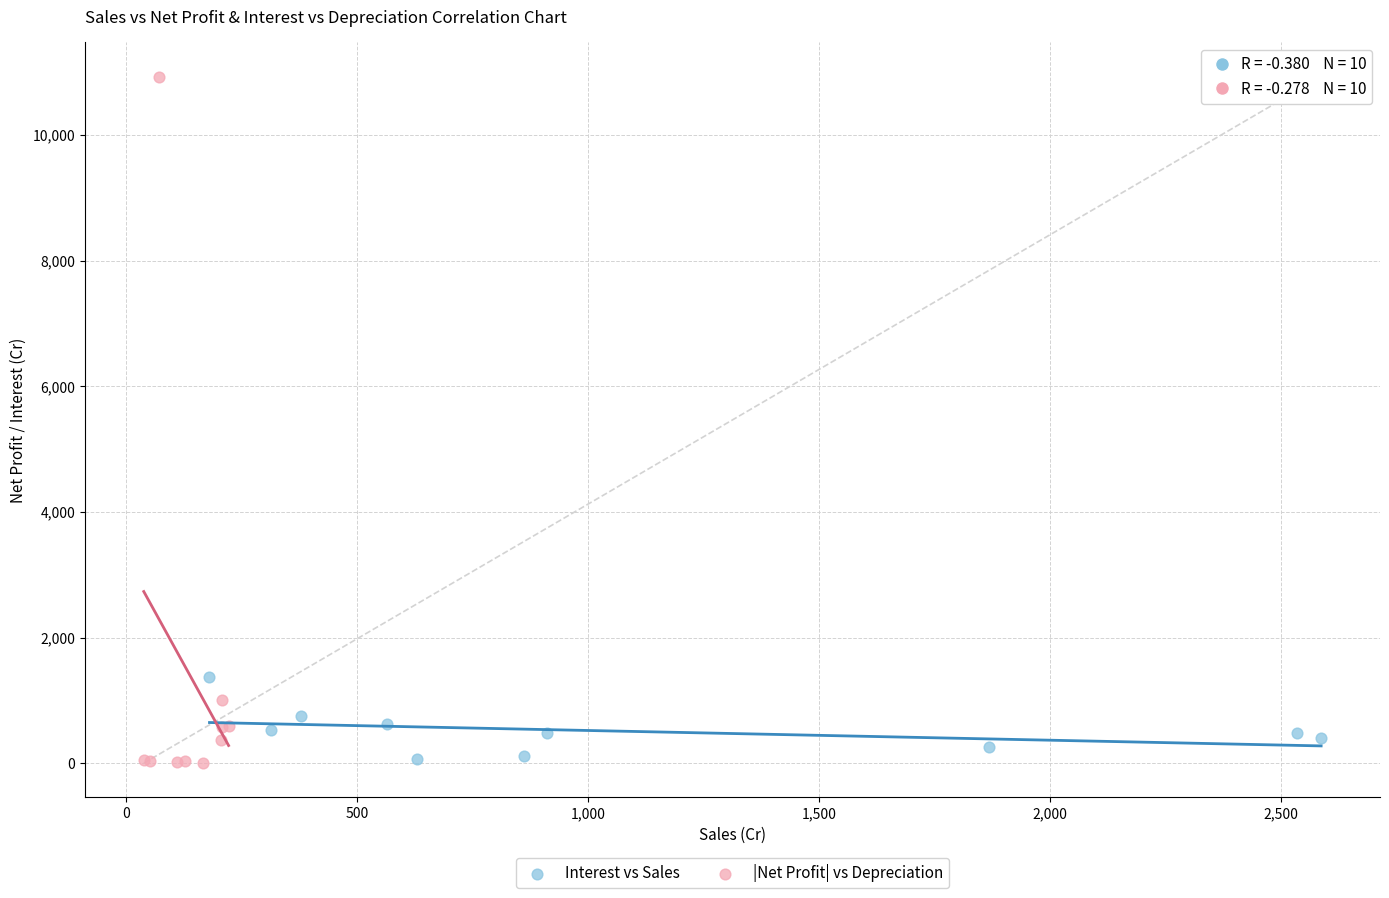

What are all the series names shown in the legend?

Interest vs Sales, |Net Profit| vs Depreciation